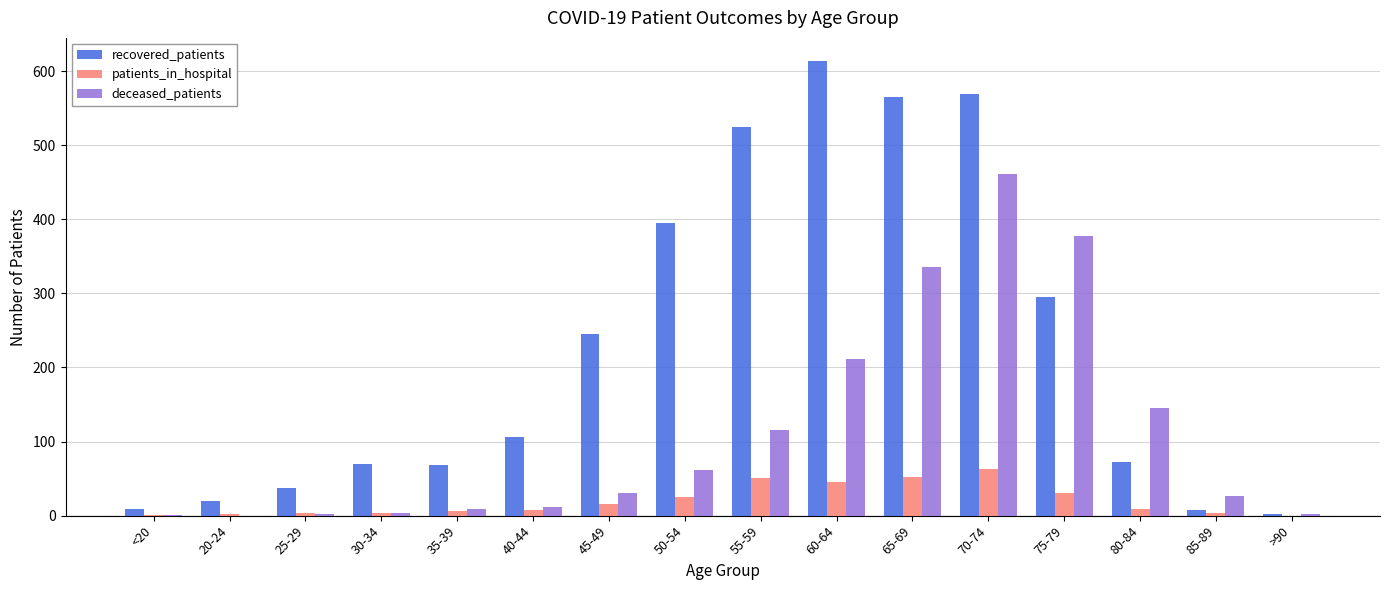

Which series has the largest total across all categories?

recovered_patients